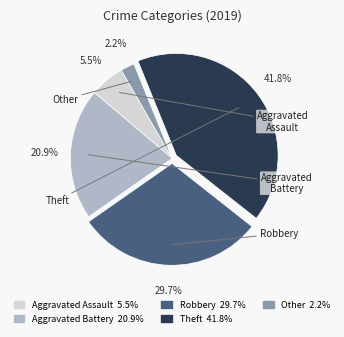

Is there a majority slice in this chart?

No